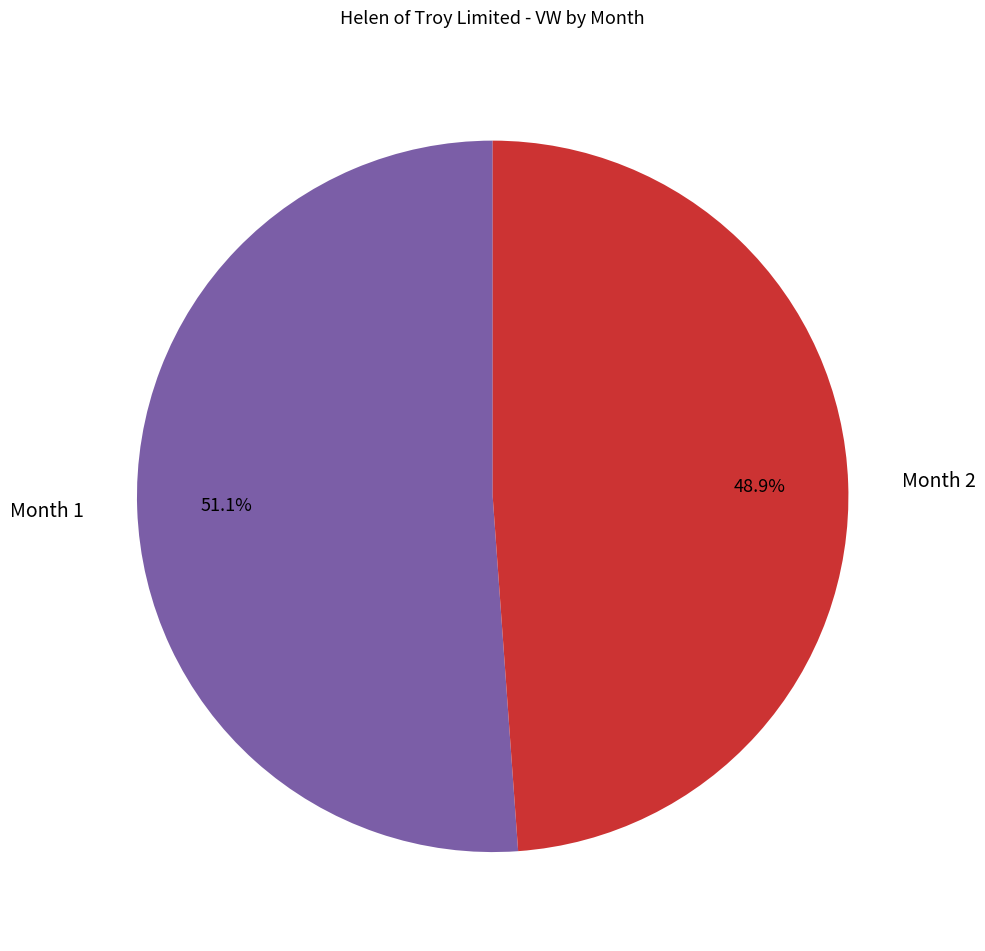

What percentage is the Month 1 slice, to the nearest percent?

51%